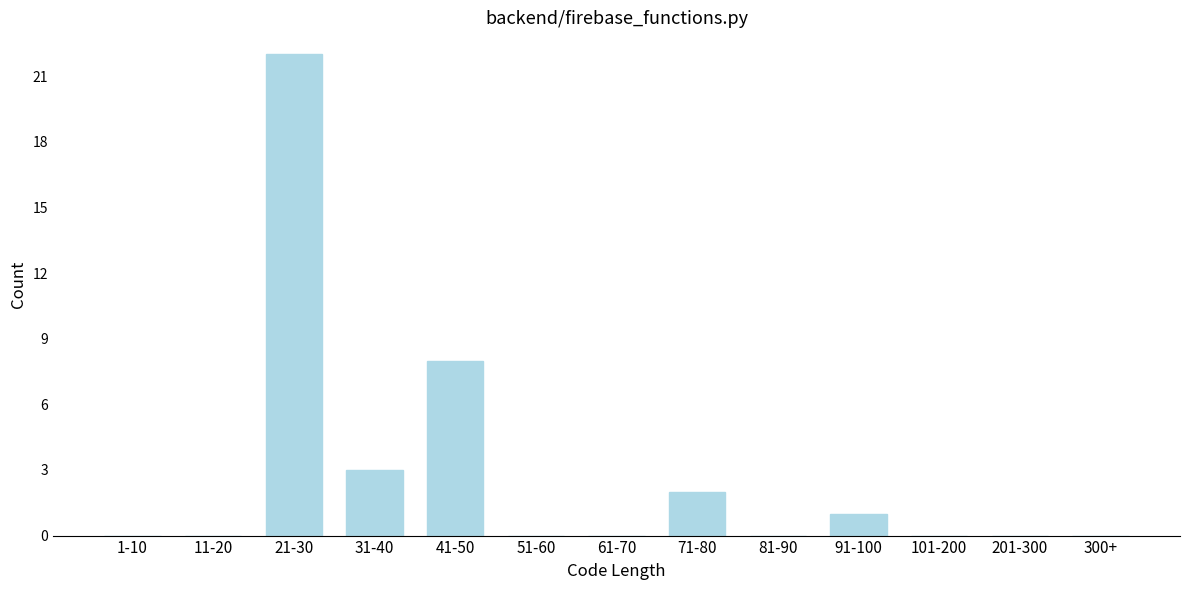

Reading left to right, what are all the values shown in this chart?

1-10=0	11-20=0	21-30=22	31-40=3	41-50=8	51-60=0	61-70=0	71-80=2	81-90=0	91-100=1	101-200=0	201-300=0	300+=0